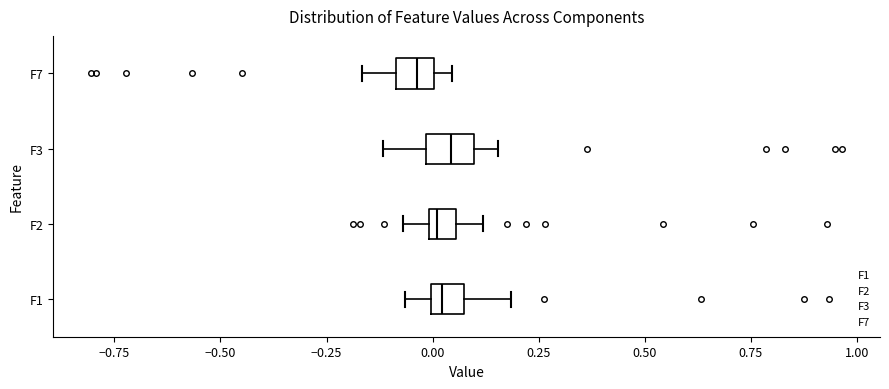

Where is the right edge of the box for F1 on the x-axis? The values are not printed on the chart, so give them approximately, as read against the axis.

0.05